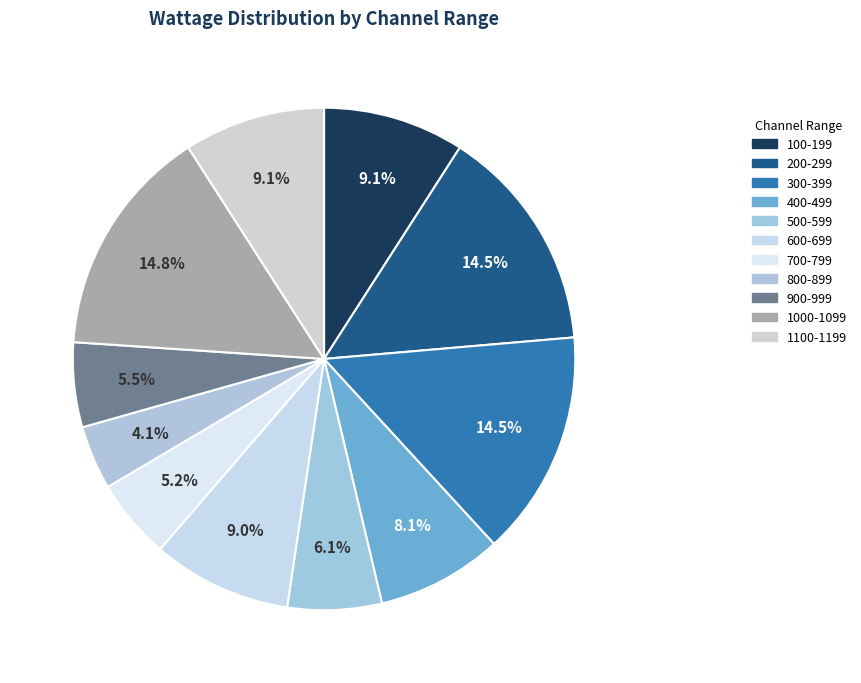

To the nearest percent, what is the average slice percentage?

9%